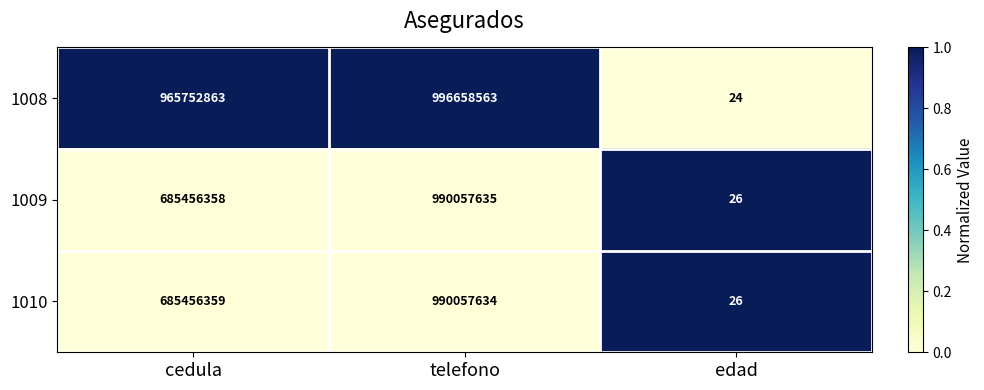

Between telefono and edad, which series saw the biggest shift?

1008